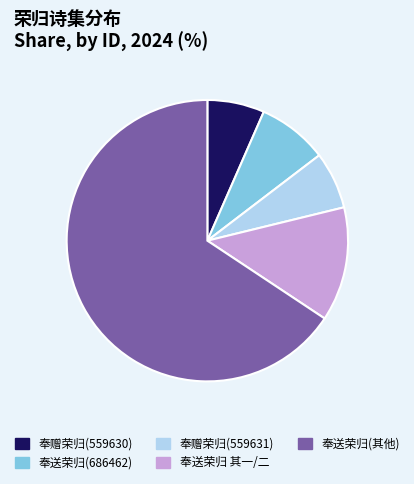

Which category has the biggest portion of the pie?

奉送荣归(其他)